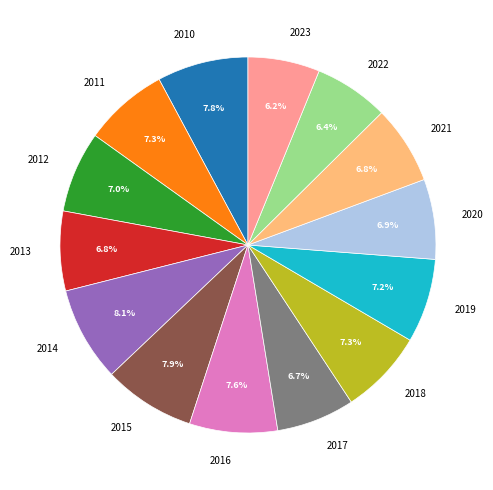

How many slices are in this pie chart?

14